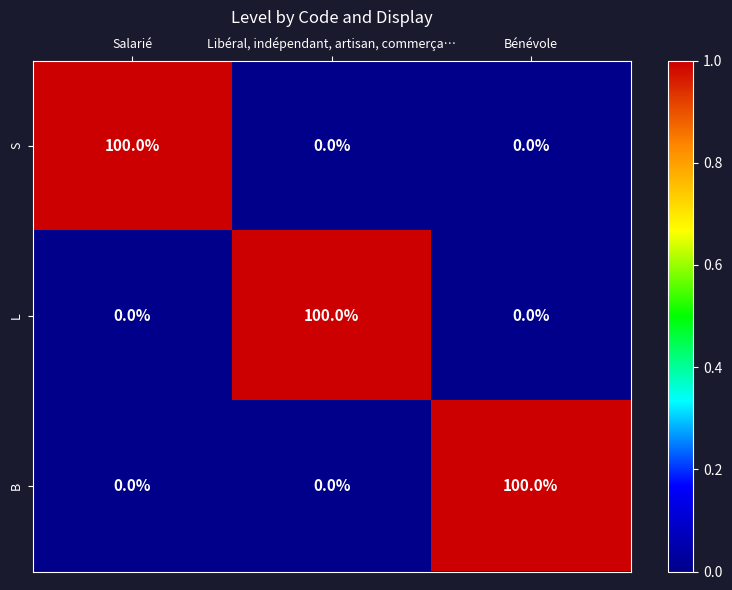

Read the S value at Salarié, to the nearest 5.

100